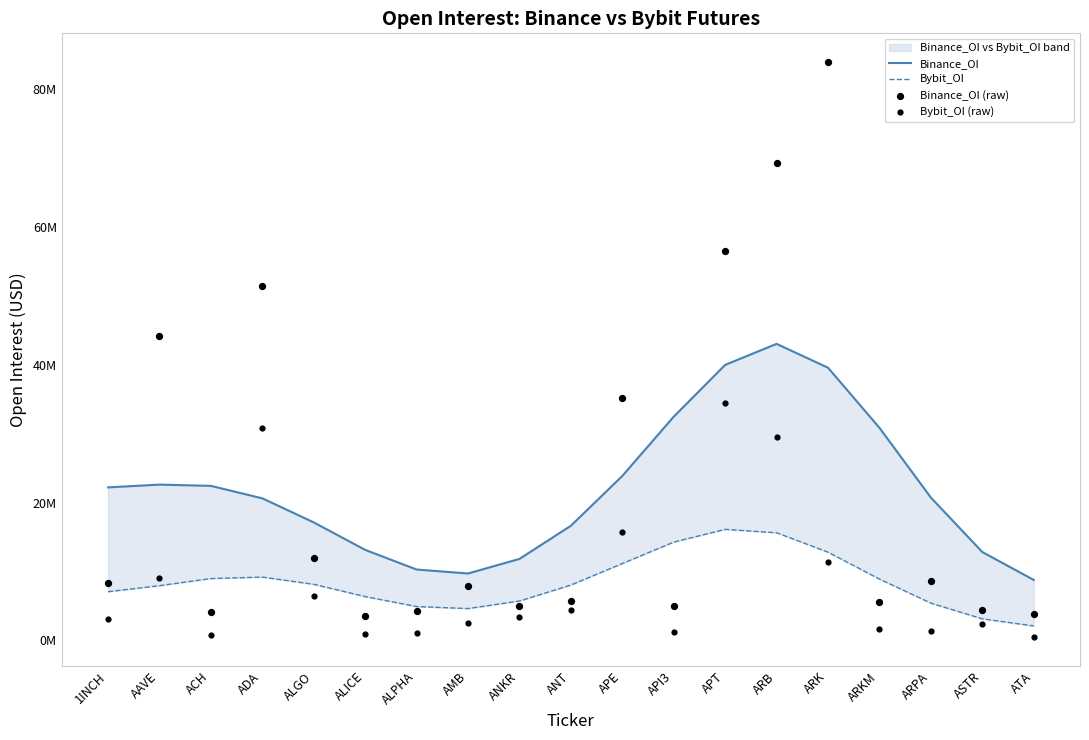

Which series has the largest Y range (max minus min)?

Binance_OI (raw)